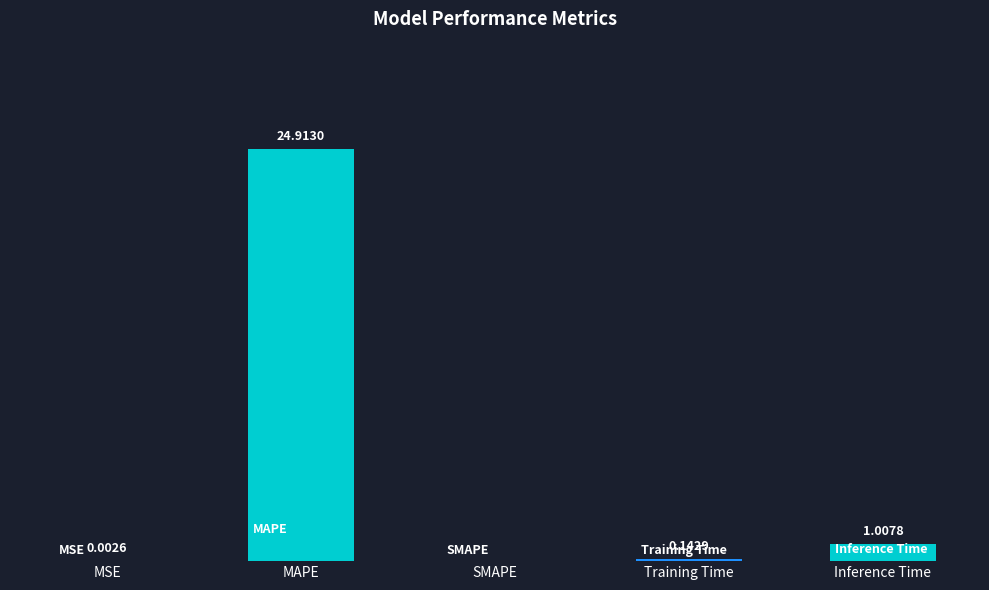

Does the chart contain stacked bars?

No